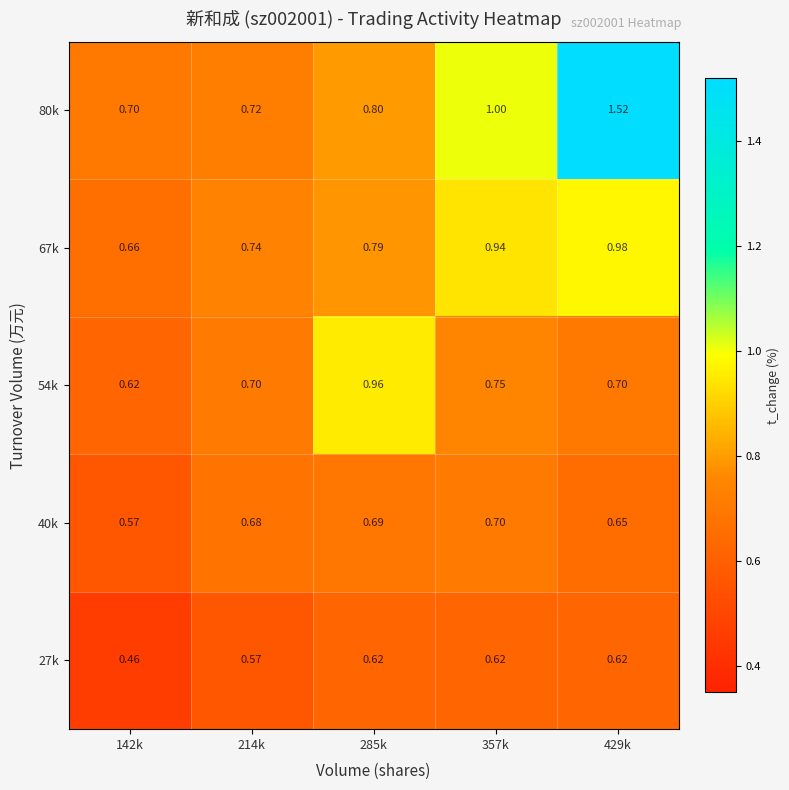

Is the value of 27k at 142k greater than the value of 40k at 429k?

No